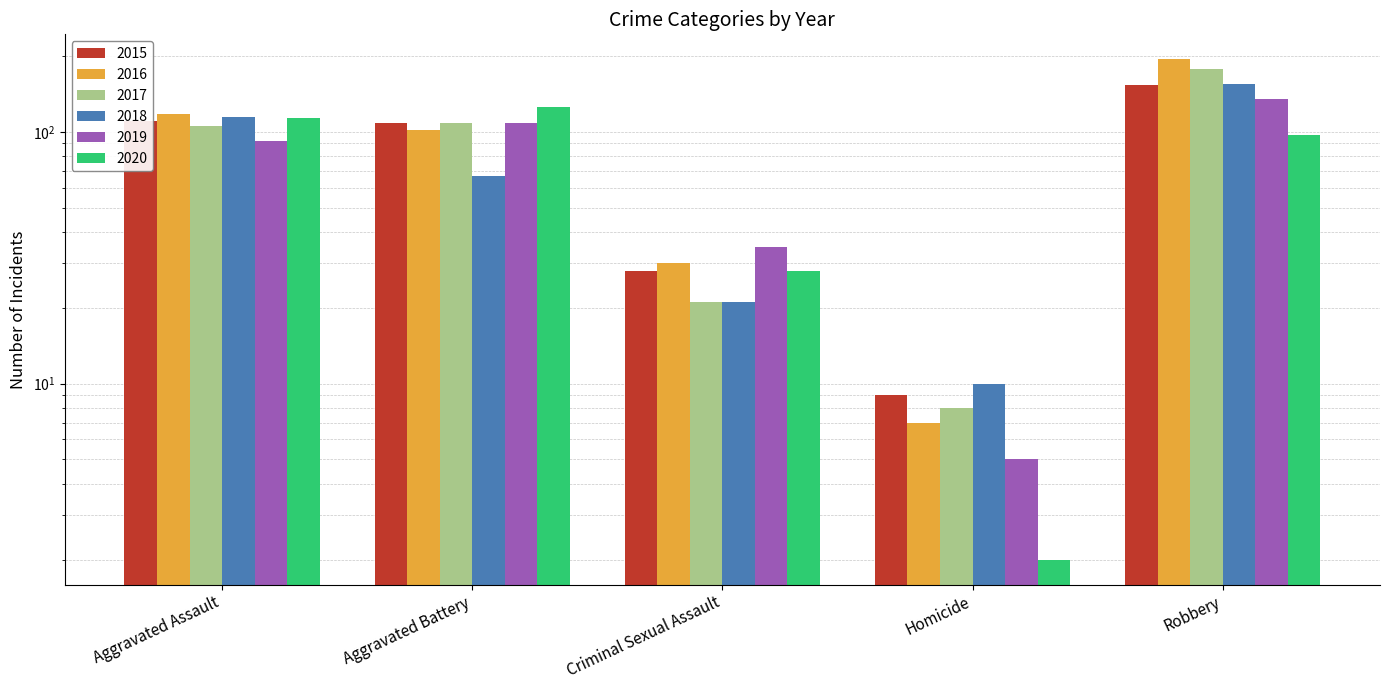

Which category has the highest value across all series?

Robbery